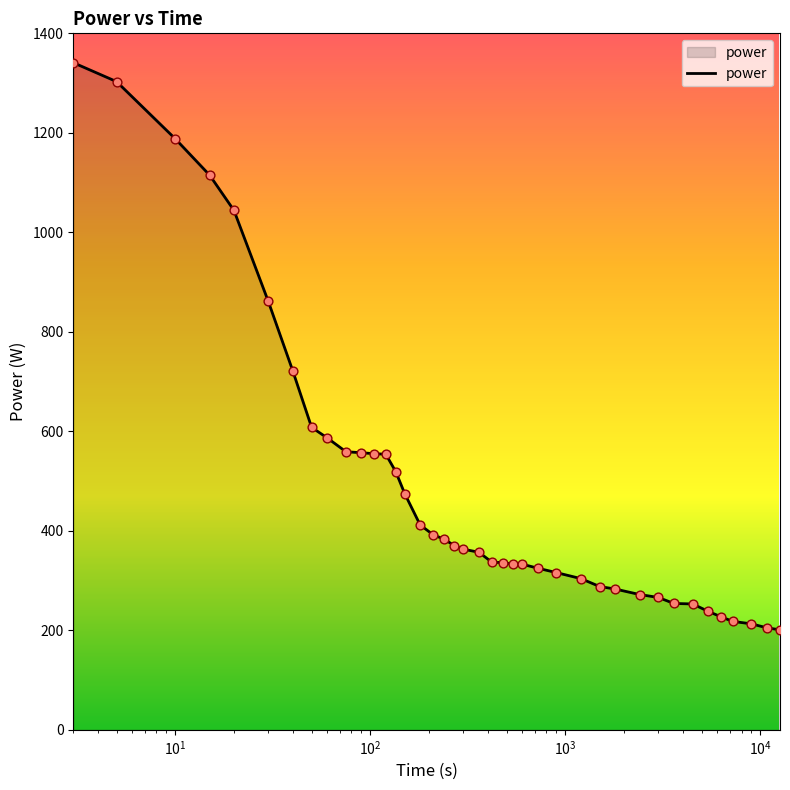

What is the difference between the maximum and minimum values?

1140